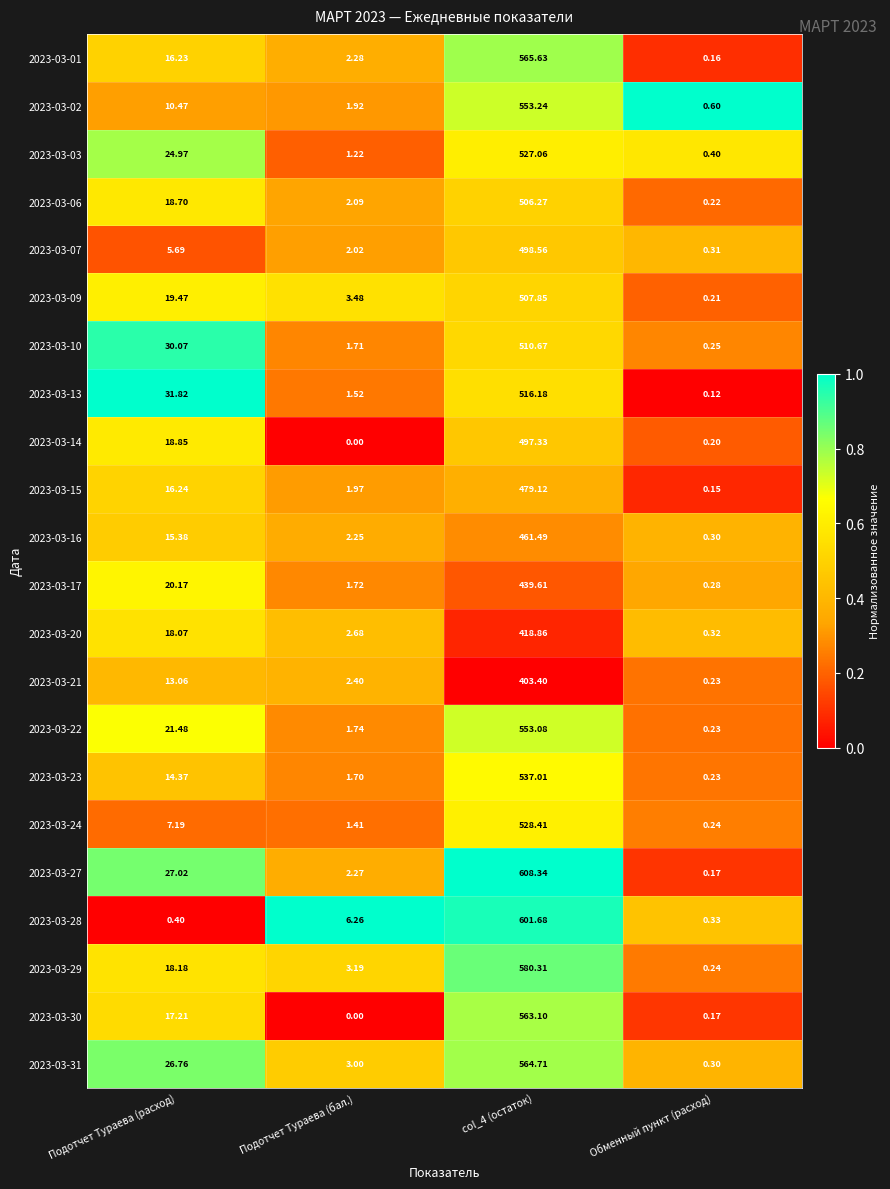

At which label is 2023-03-24 closest to 264?

Подотчет Тураева (расход)